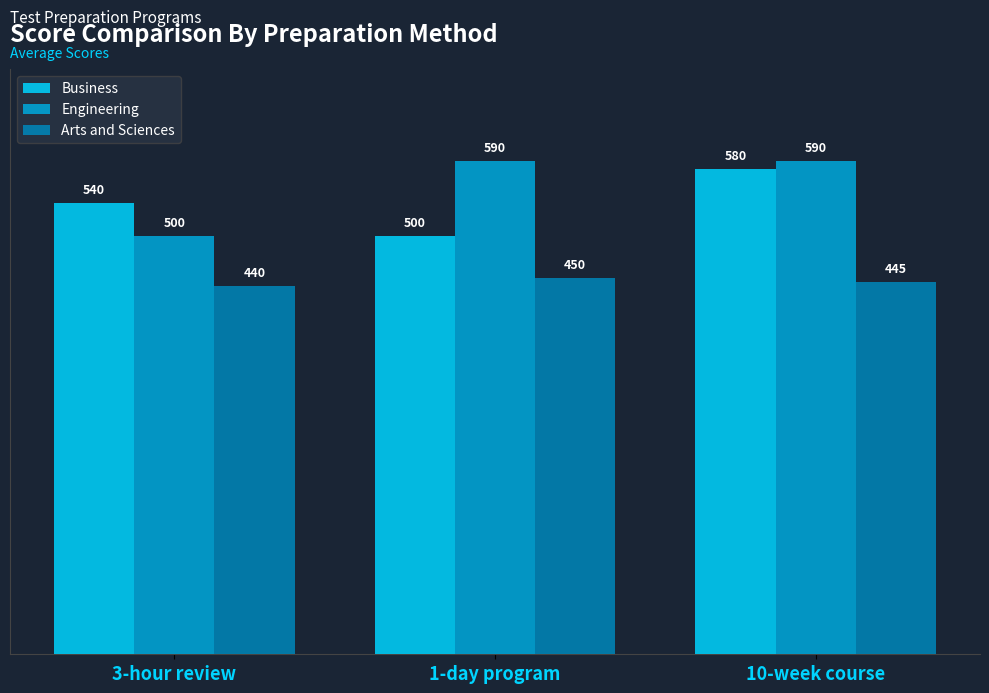

What value does the Business series have at 1-day program, to the nearest 5?

500